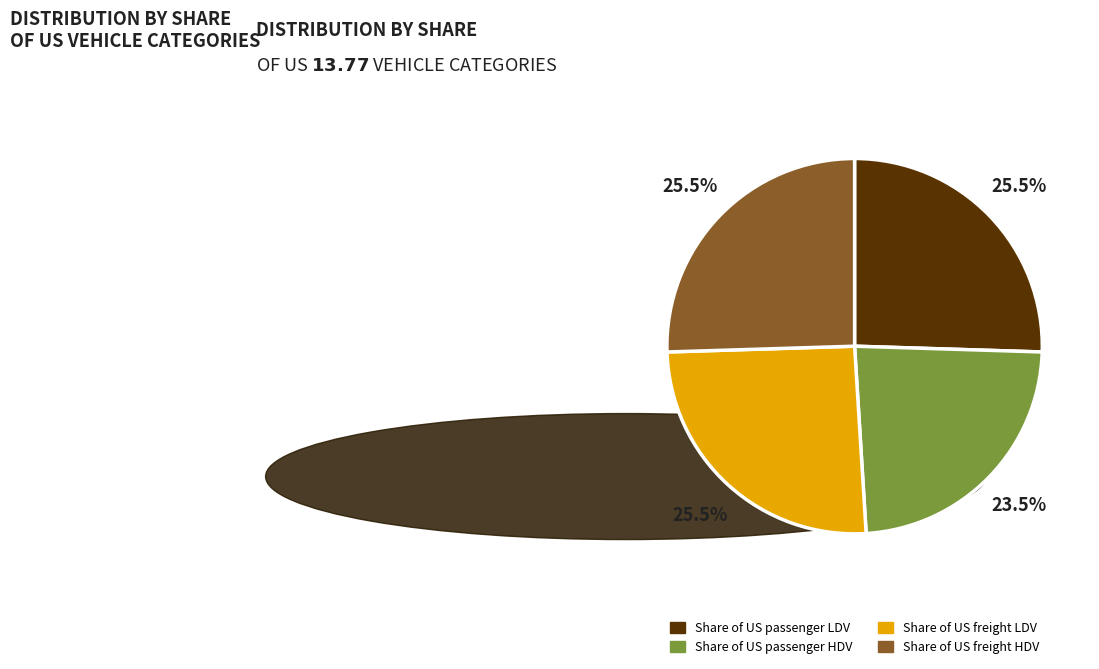

Is there any slice that represents more than half of the pie?

No